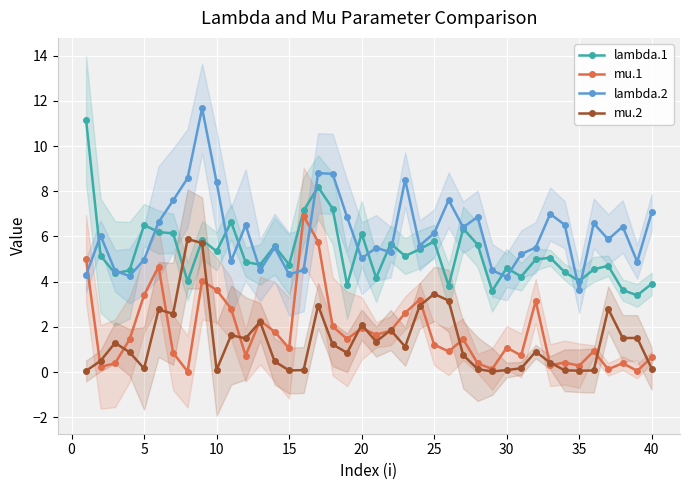

True or false: mu.2 and lambda.2 intersect in this chart.

False